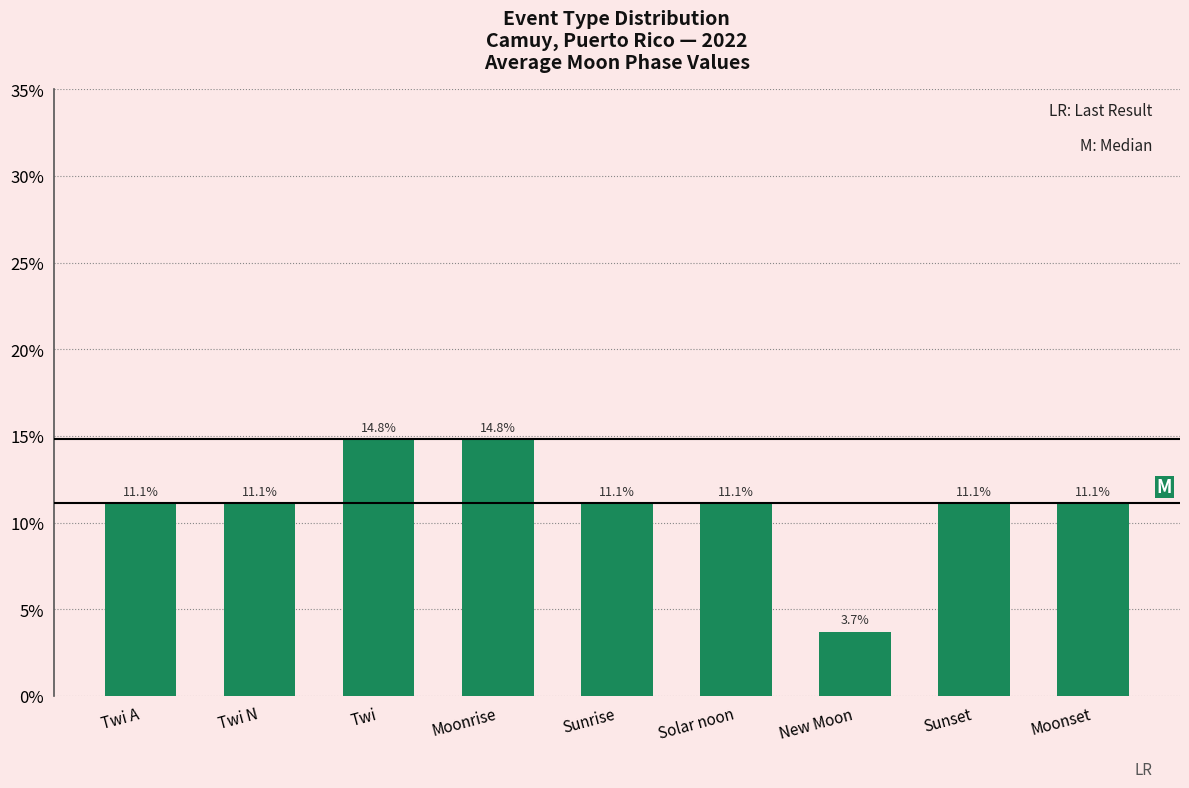

Read the value at Sunset.

11.1